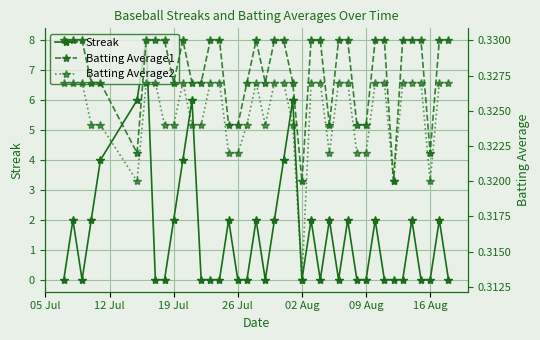

What is the minimum value for Batting Average2?

0.3